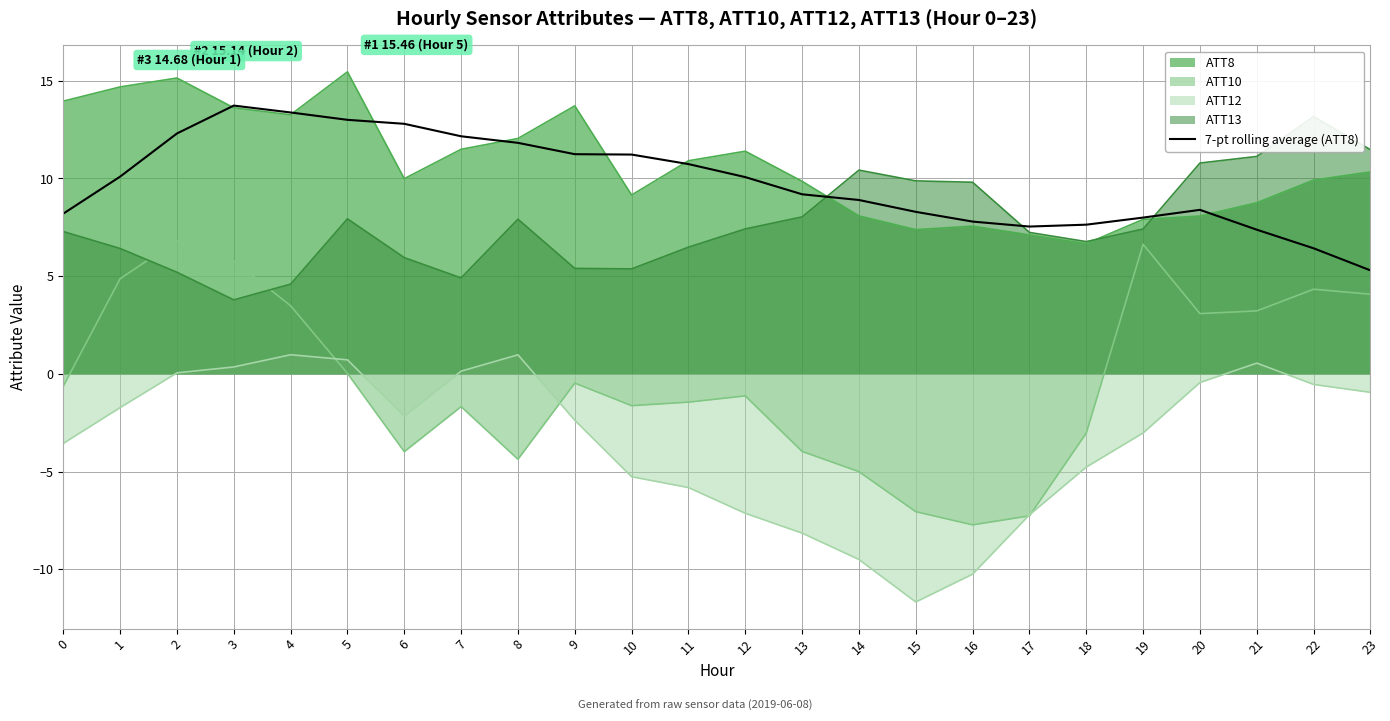

What is the average value?

9.8